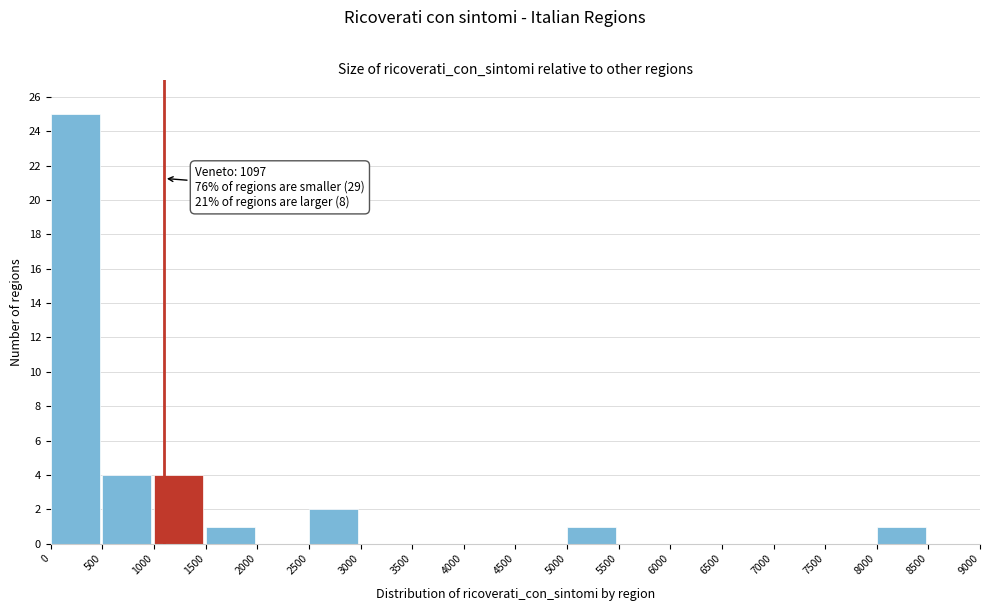

Which range on the x-axis has the tallest bar?

0 to 500